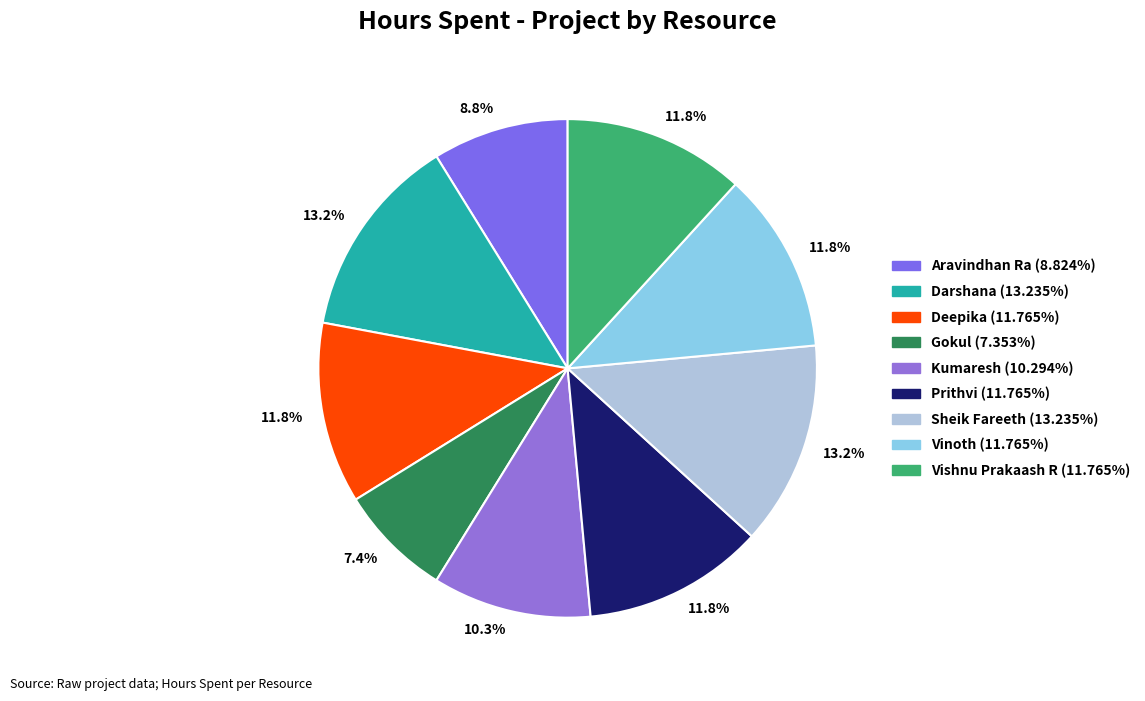

What percentage is NOT represented by Sheik Fareeth?

86.8%